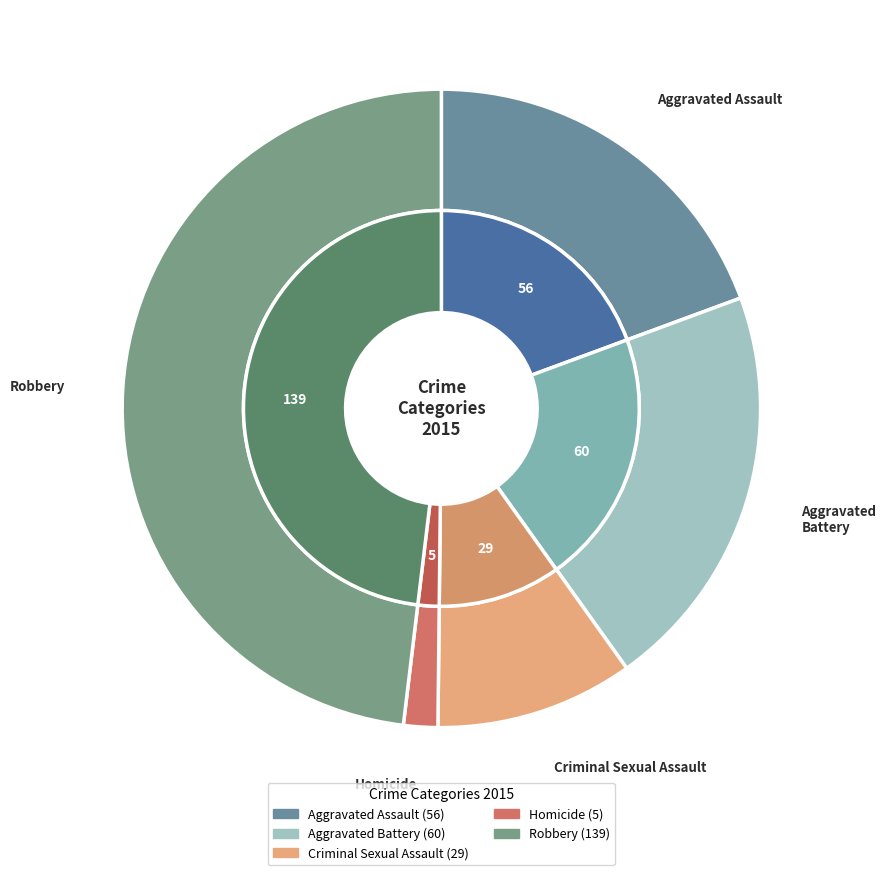

What is the change in value from Aggravated Battery to Robbery?

+79